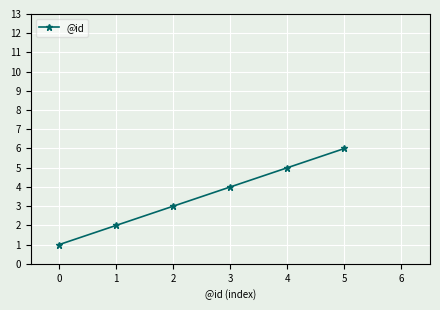

True or false: the data has more than 0 interior local peaks.

False